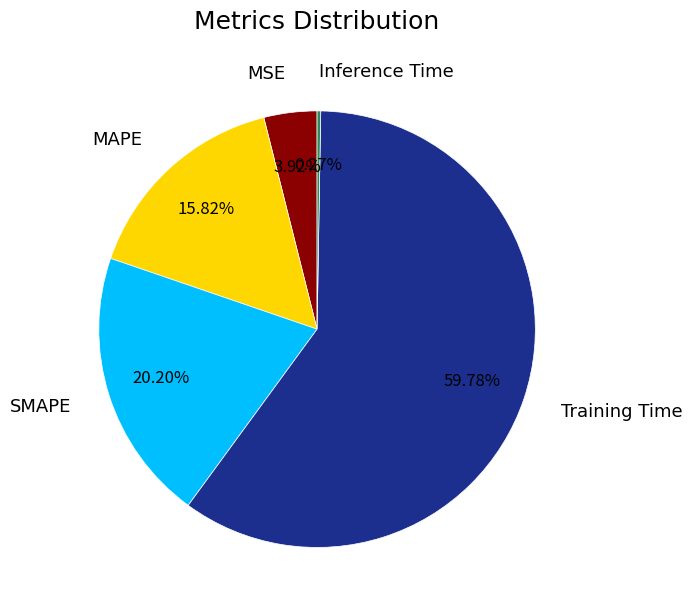

Between MAPE and Training Time, which is larger?

Training Time